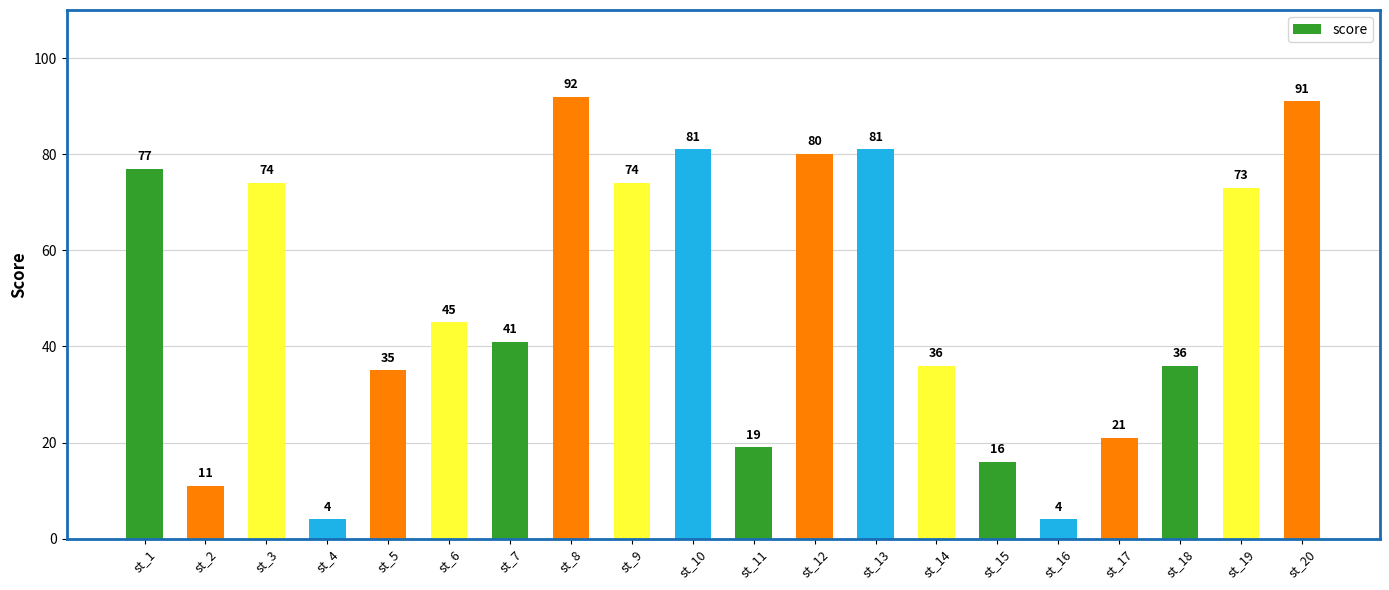

How many data points are less than 45?

10